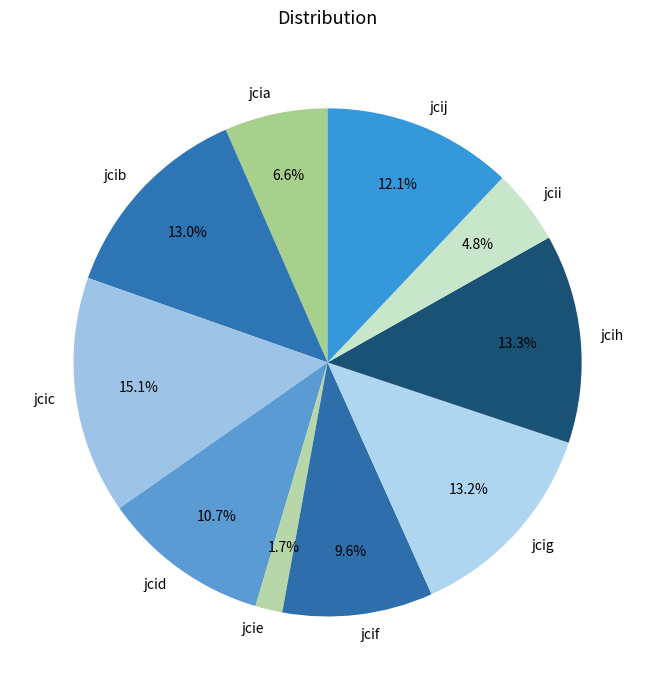

To the nearest percent, what percentage of the pie is jcih?

13%